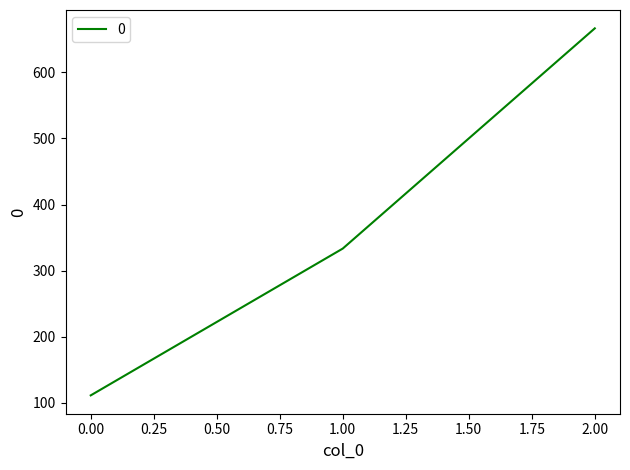

Which label corresponds to the largest value in the chart?

2.00